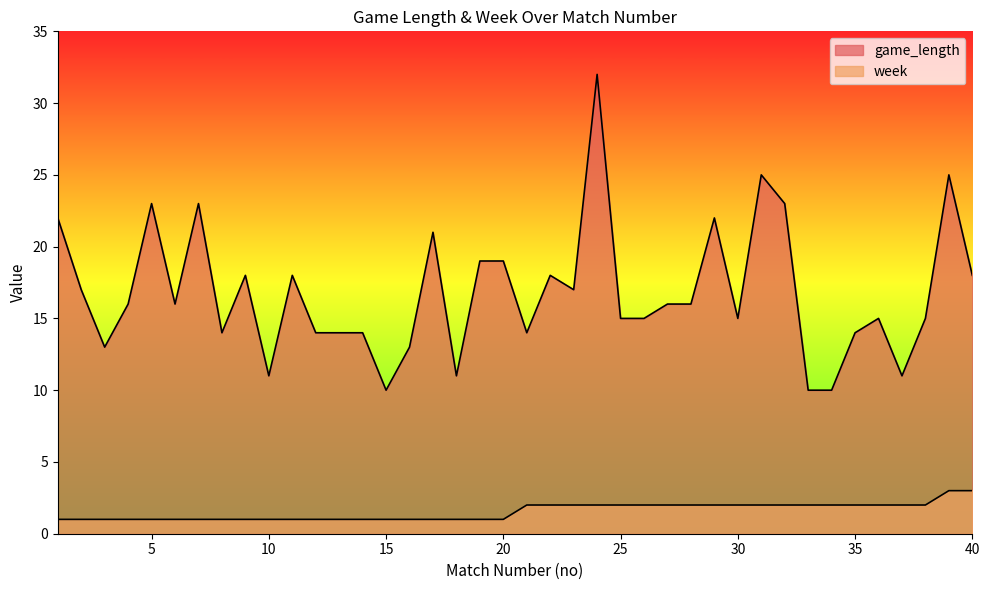

List the series in order of their peak value, lowest first.

week, game_length